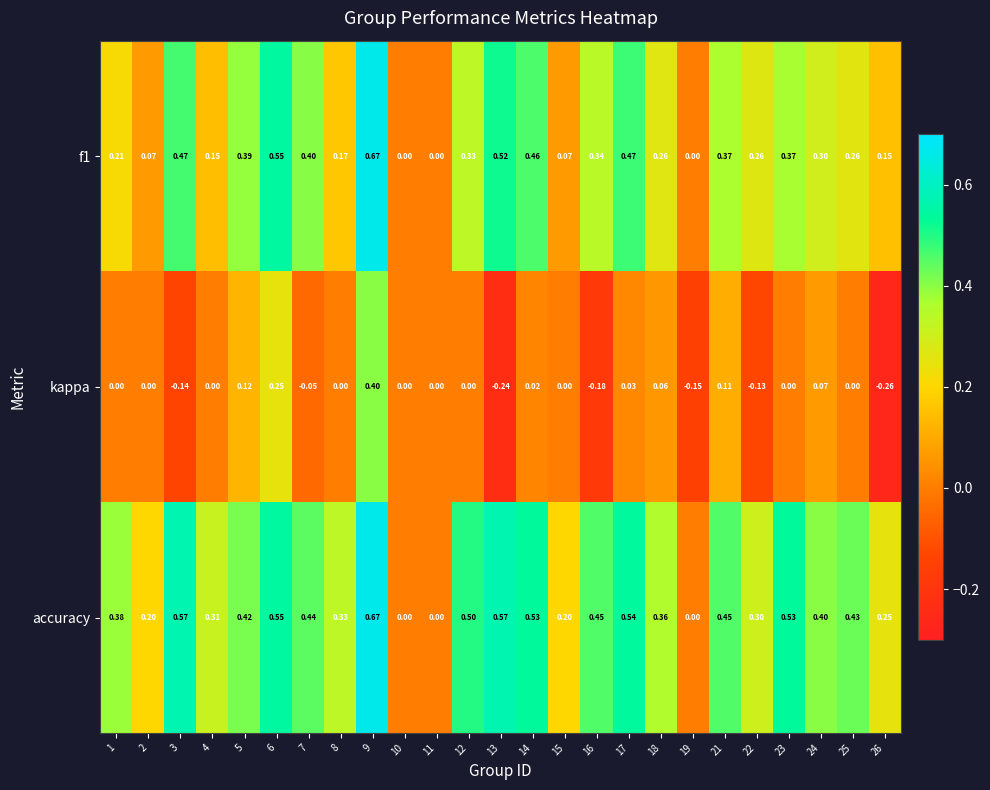

Between 5 and 22, which series saw the biggest shift?

kappa